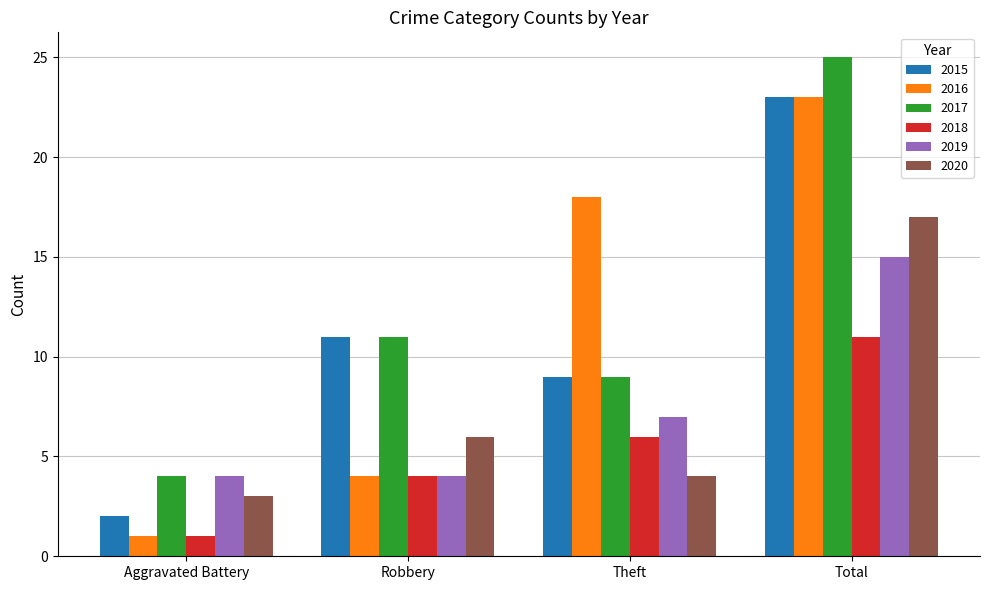

At how many categories does at least one series exceed 23?

1